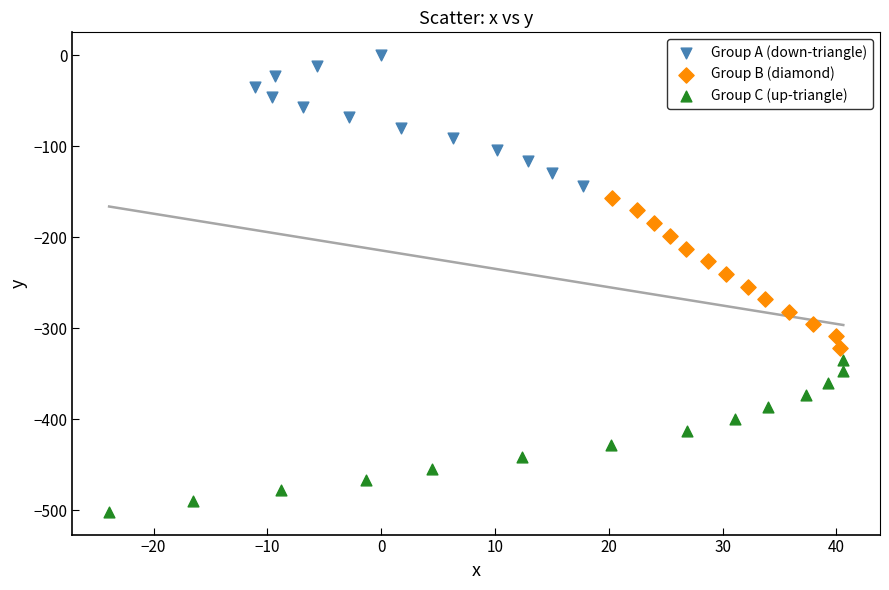

Which series contains the lowest Y value?

Group C (up-triangle)